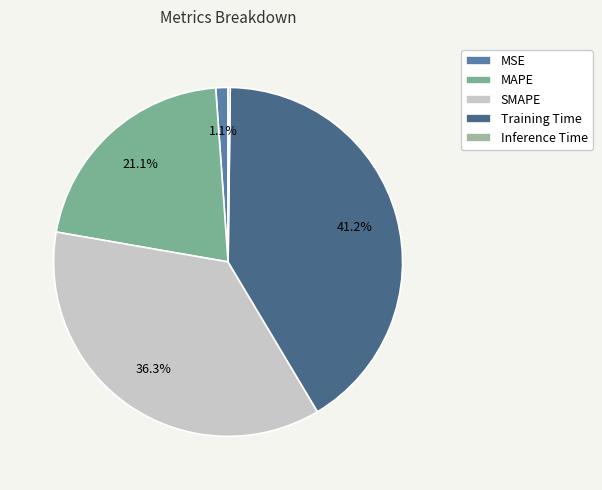

Do MAPE and SMAPE together represent more than half of the pie?

Yes